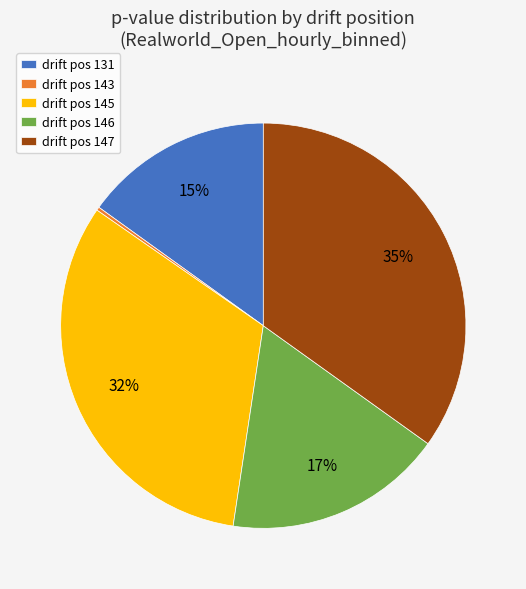

Which category has the biggest portion of the pie?

drift pos 147